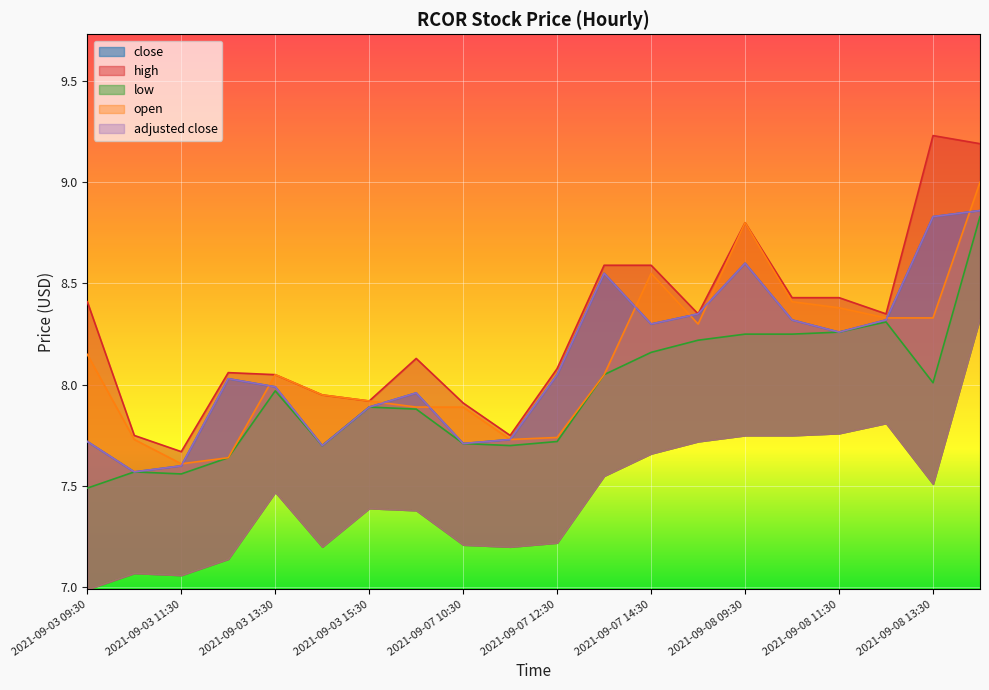

What is the total value across all series at 2021-09-07 11:30?

38.6